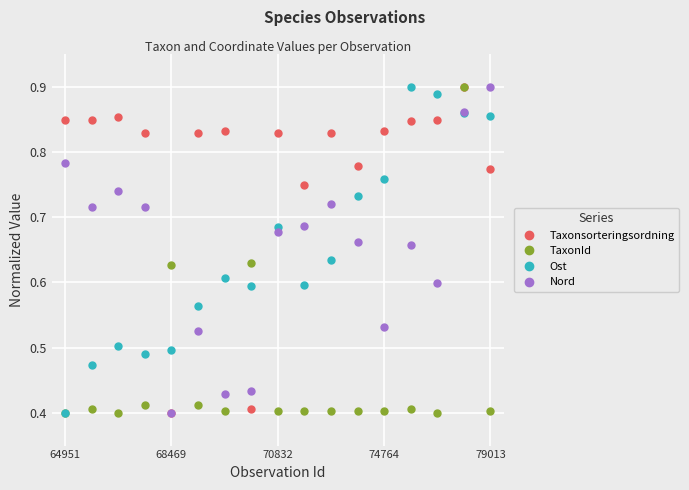

Which series has the largest total across all categories?

Taxonsorteringsordning